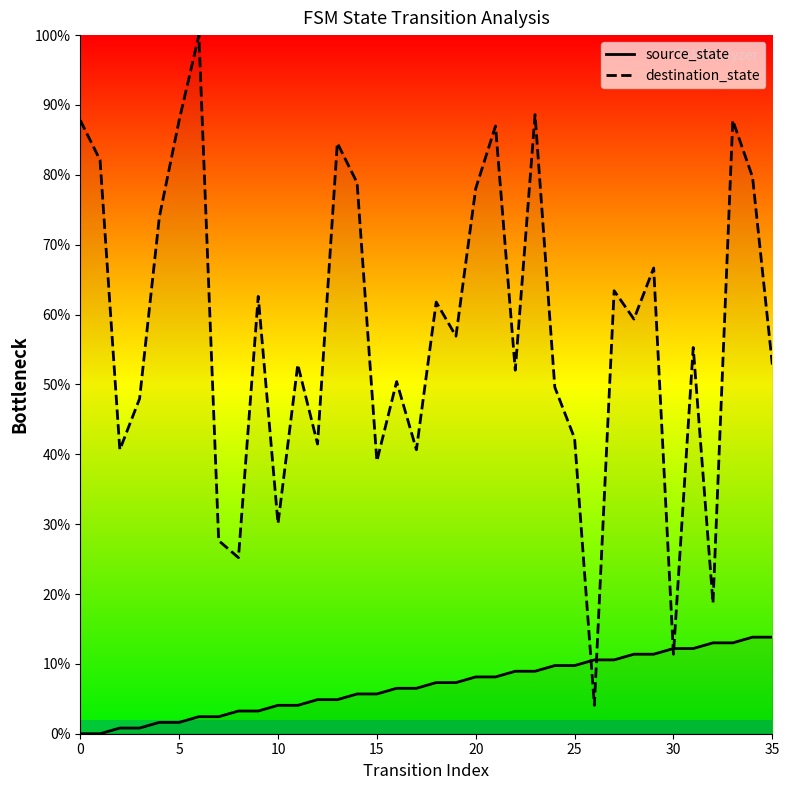

Which series has the largest total across all categories?

destination_state